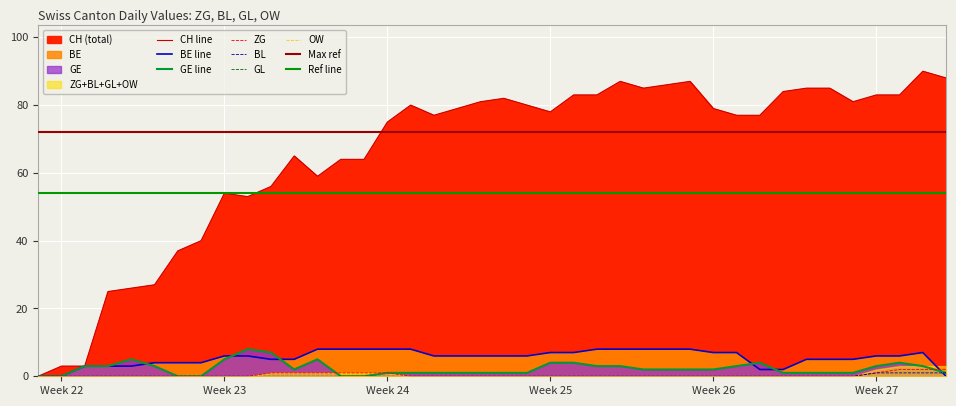

What is the maximum value for BE line?

8